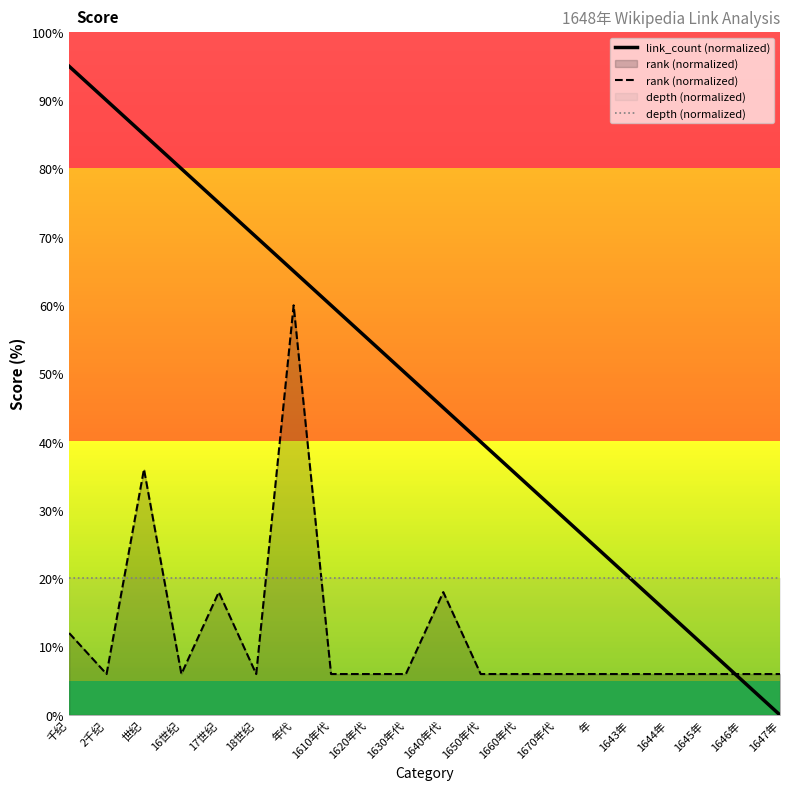

Is it true that link_count (normalized) equals 6.3 at 1643年?

False